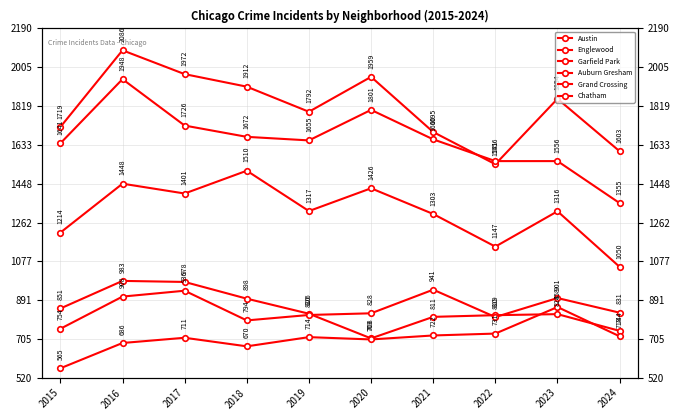

Does the chart display data point markers on the line(s)?

Yes